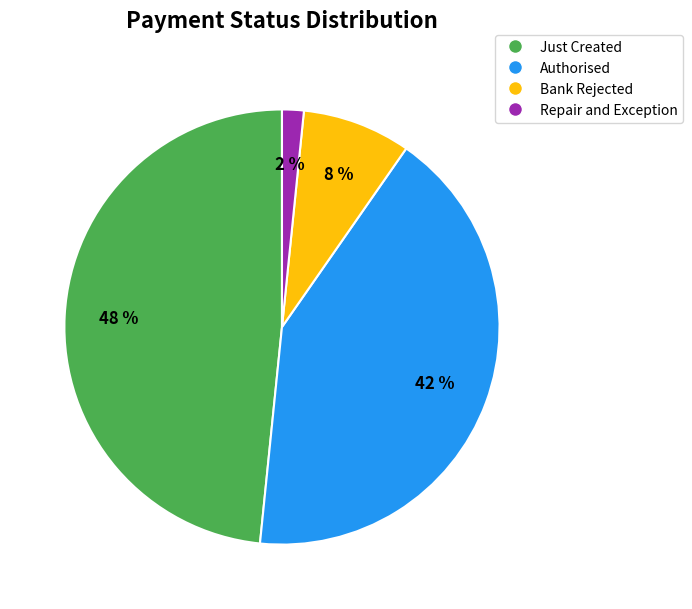

What percentage is the Bank Rejected slice, to the nearest percent?

8%